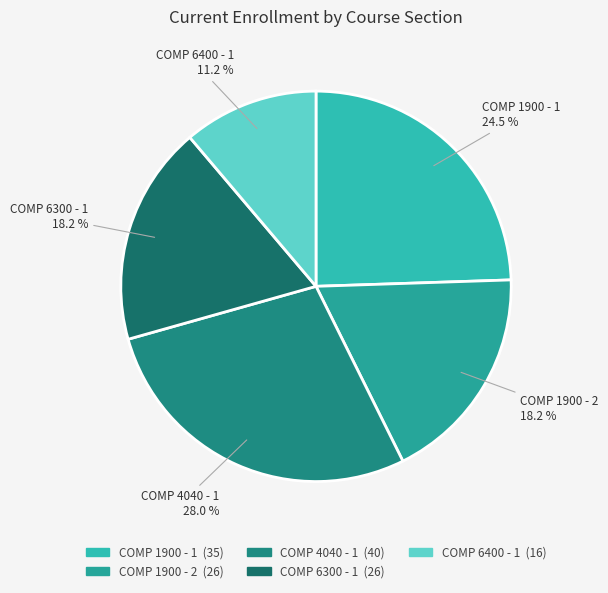

Does COMP 4040 - 1 account for over 50% of the chart?

No